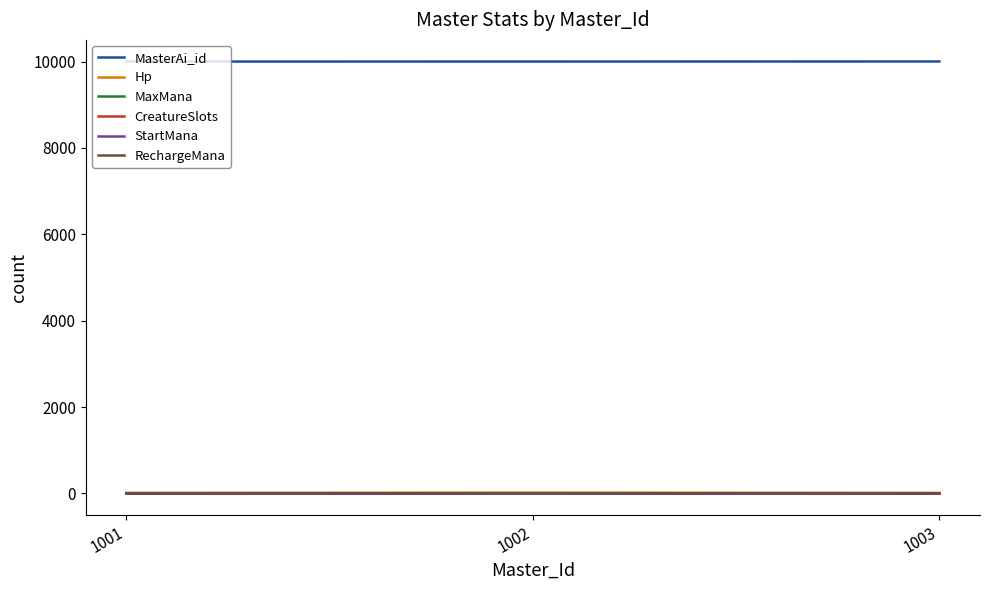

What is the greatest value displayed?

10003